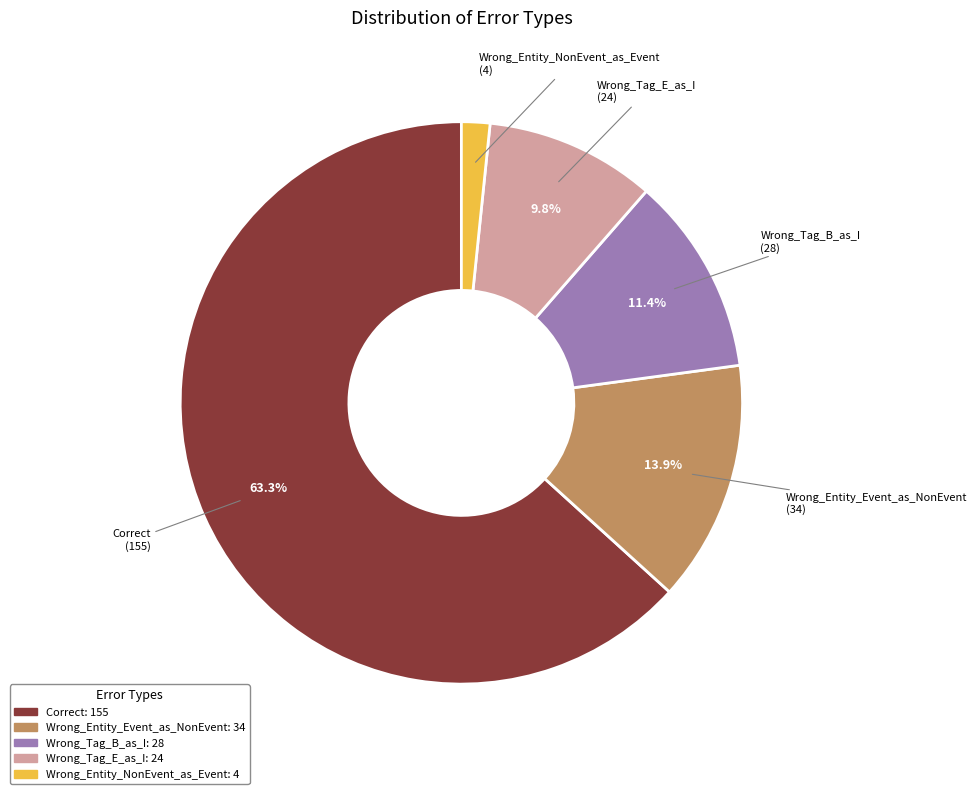

To the nearest percent, what portion does Correct represent?

63%